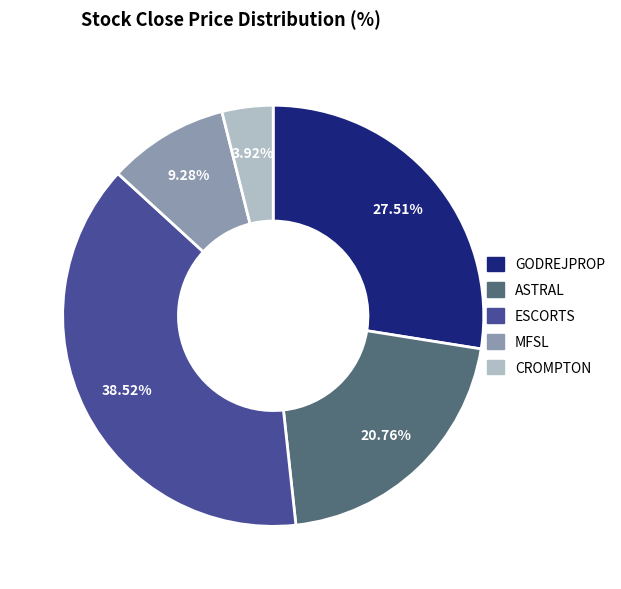

What portion of the pie excludes ESCORTS?

61.5%